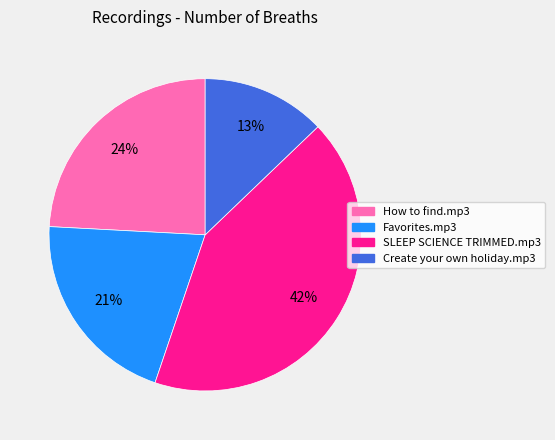

How many slices are in this pie chart?

4